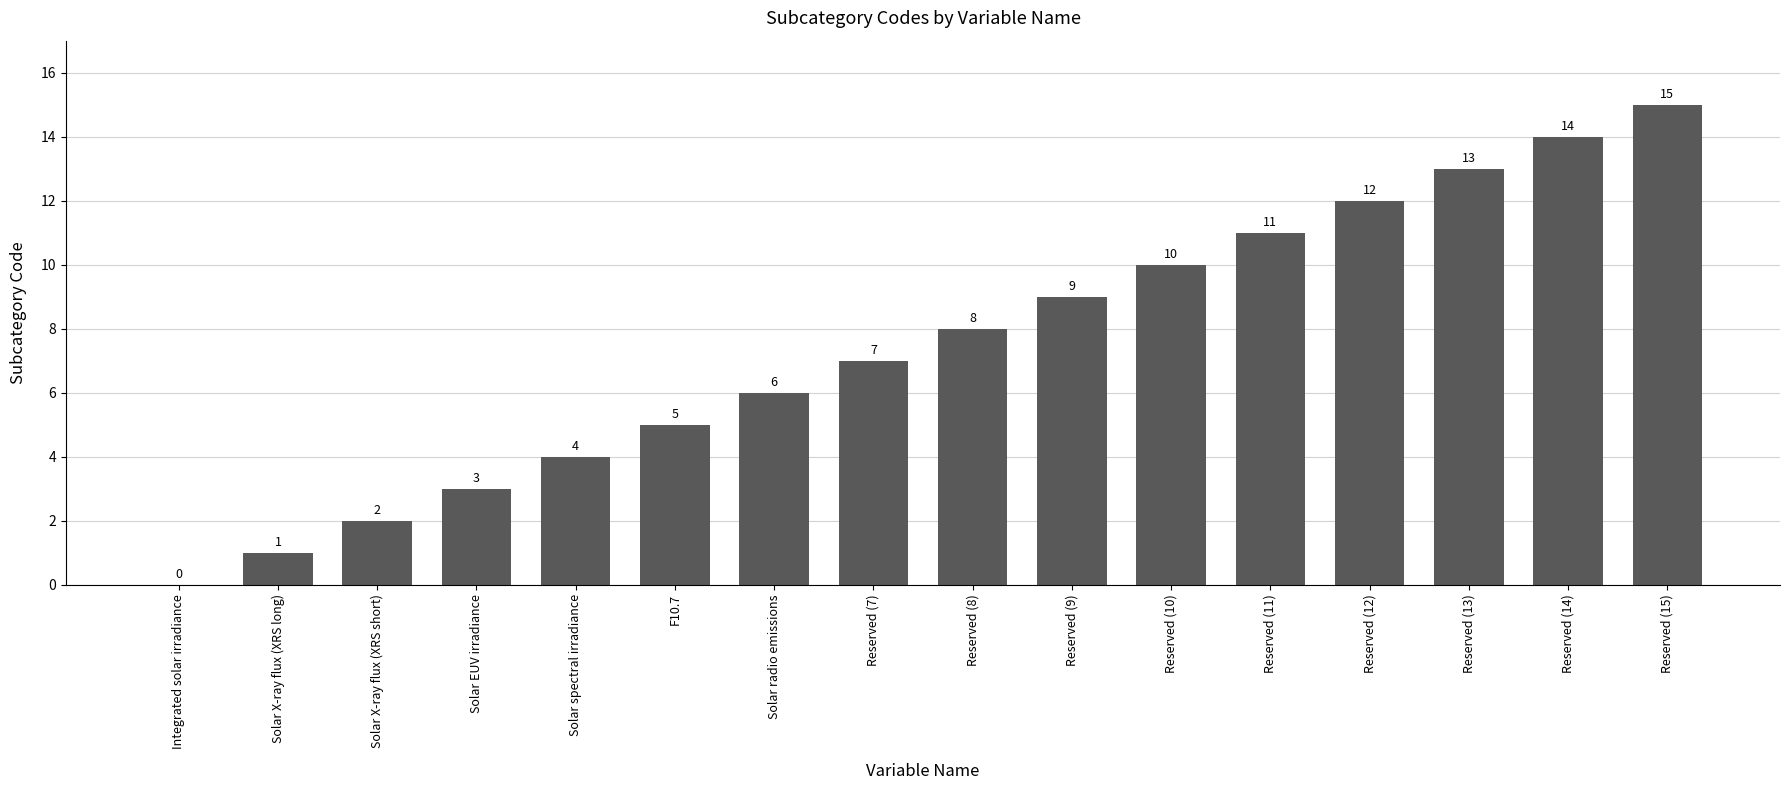

How many data points does each series have?

16